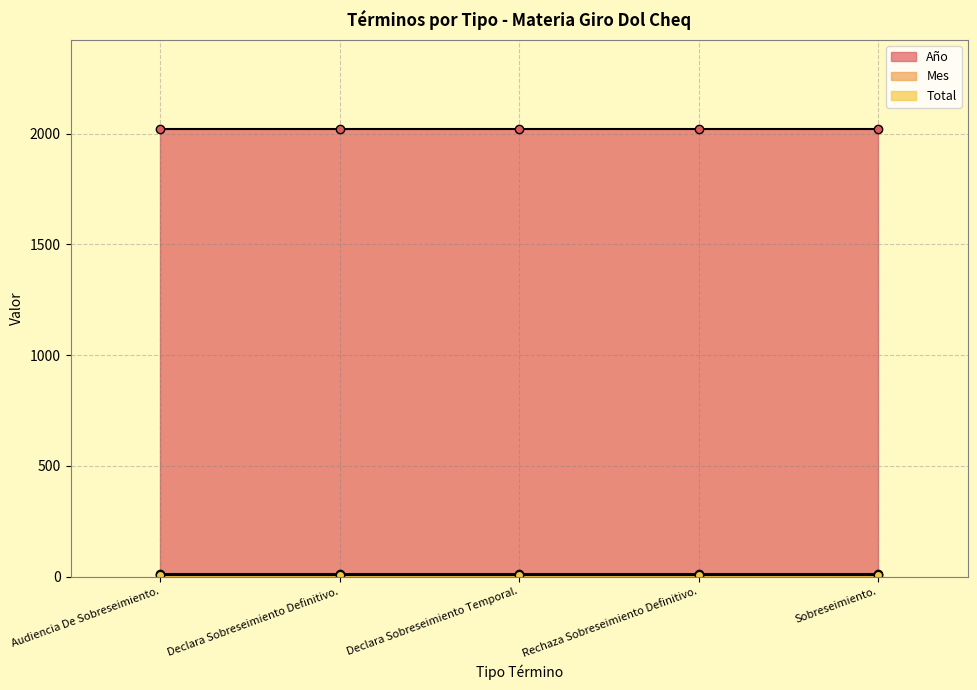

True or false: Año and Mes cross at least once.

False